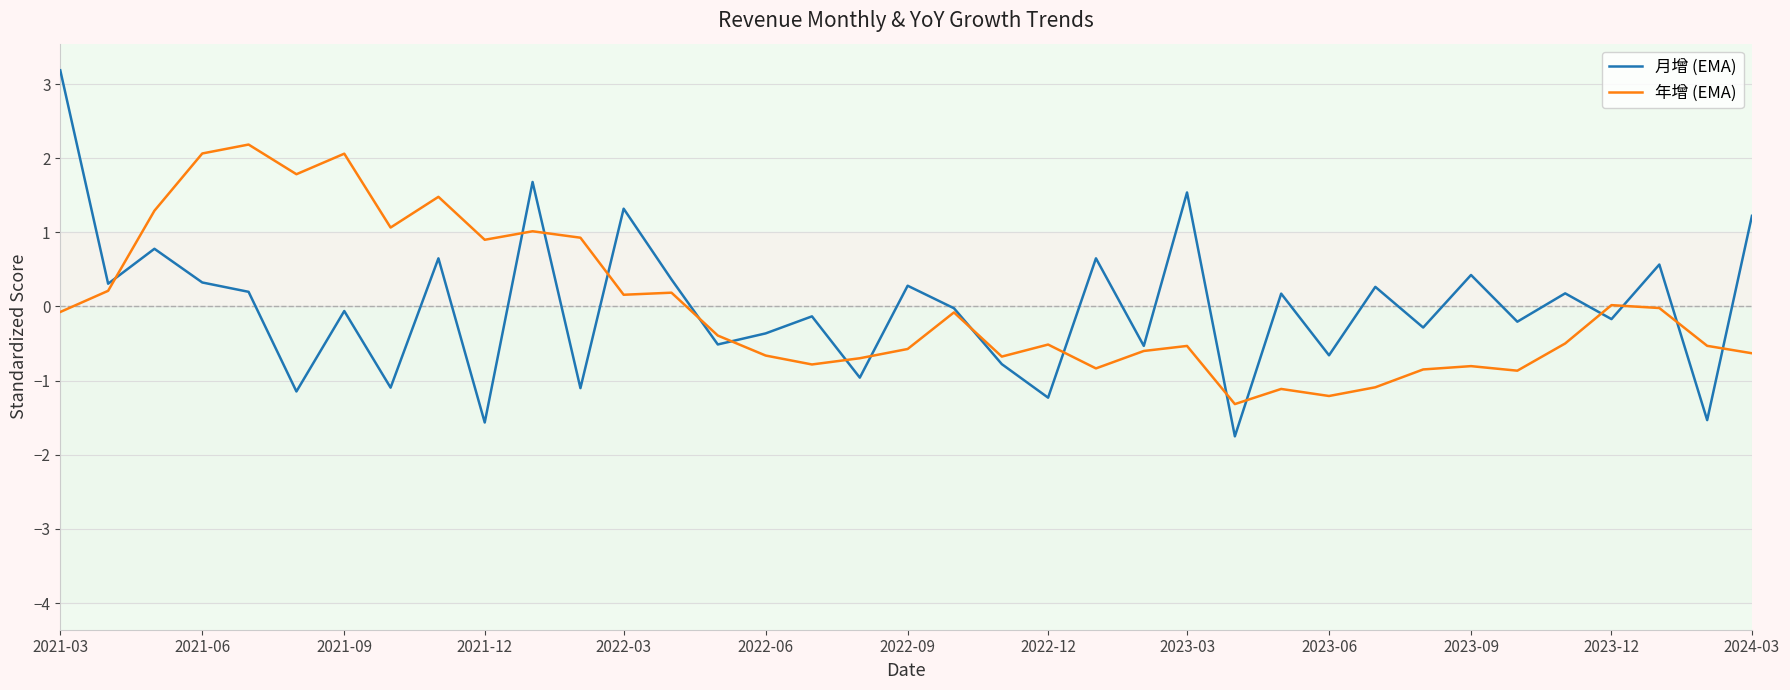

Which series has the widest spread of values?

月增 (EMA)